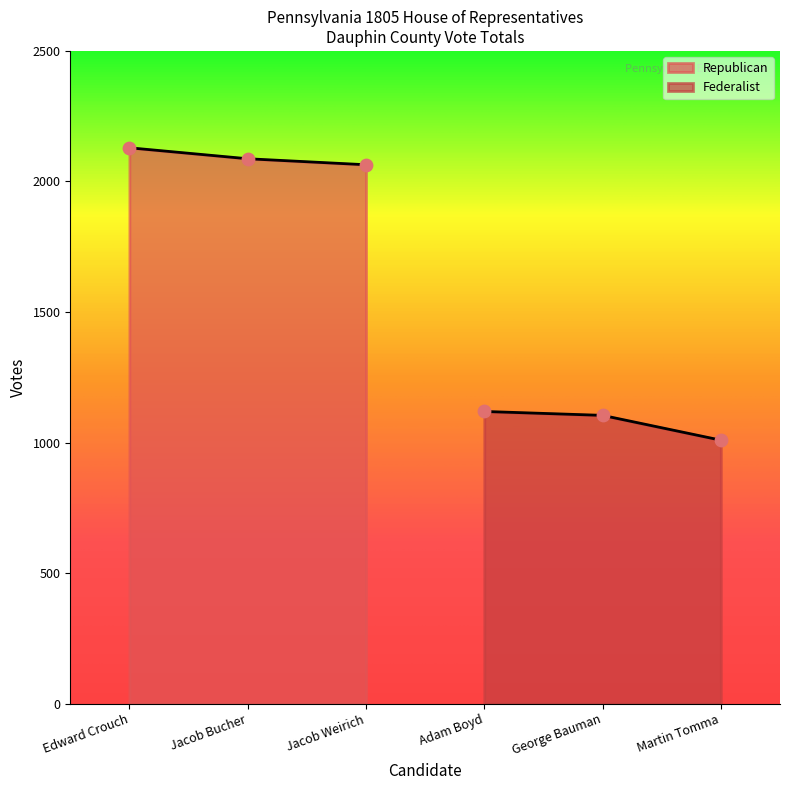

Which series reaches the maximum Y coordinate?

Republican